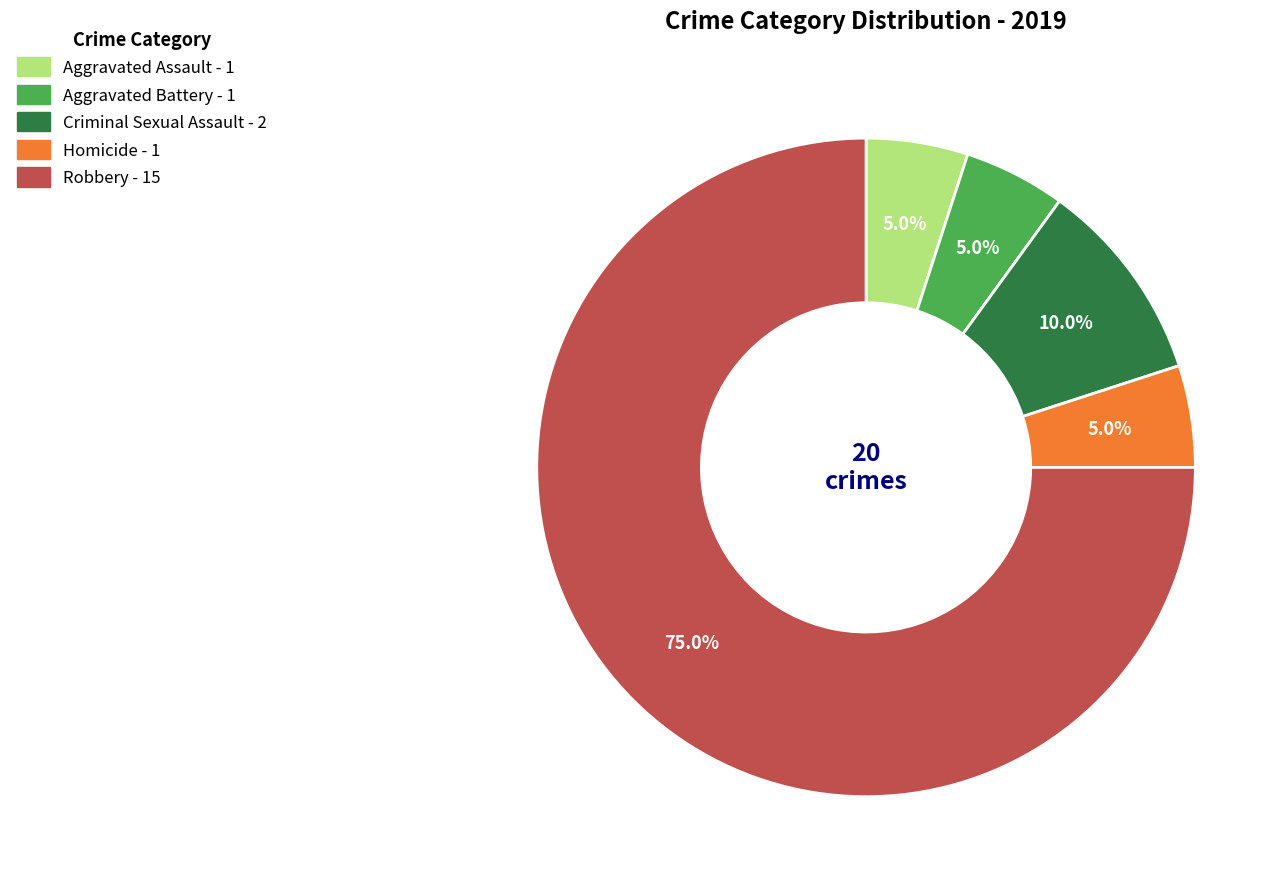

Is there a majority slice in this chart?

Yes